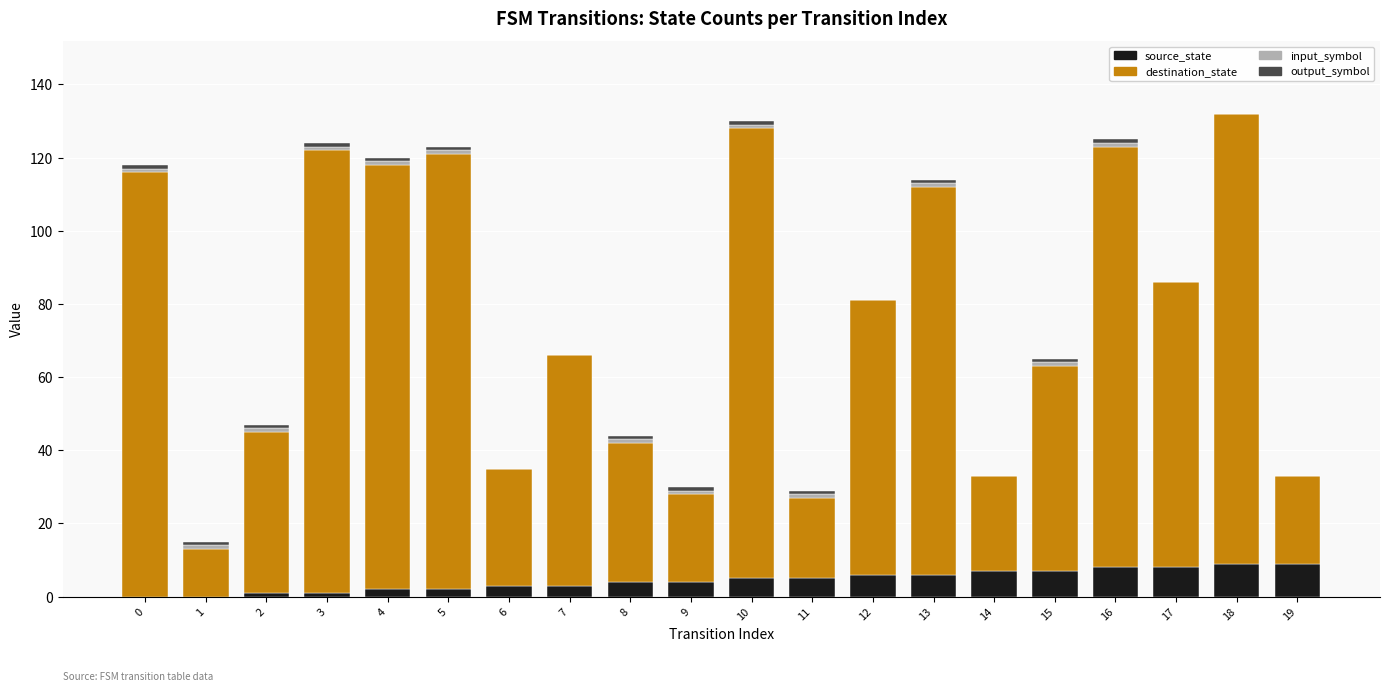

How many categories are shown in the chart?

20